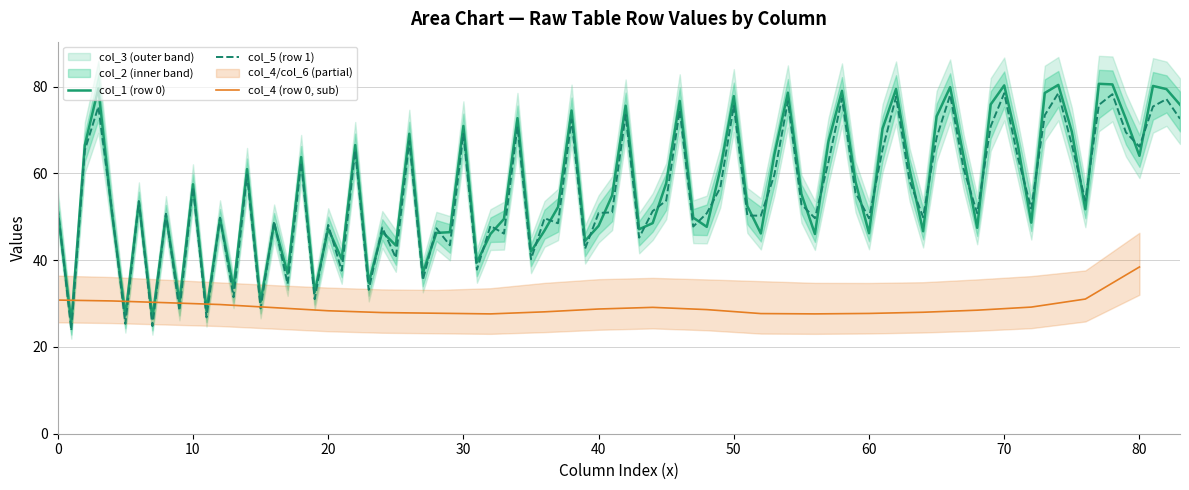

True or false: col_1 has a value of 43.6 at 0.

False